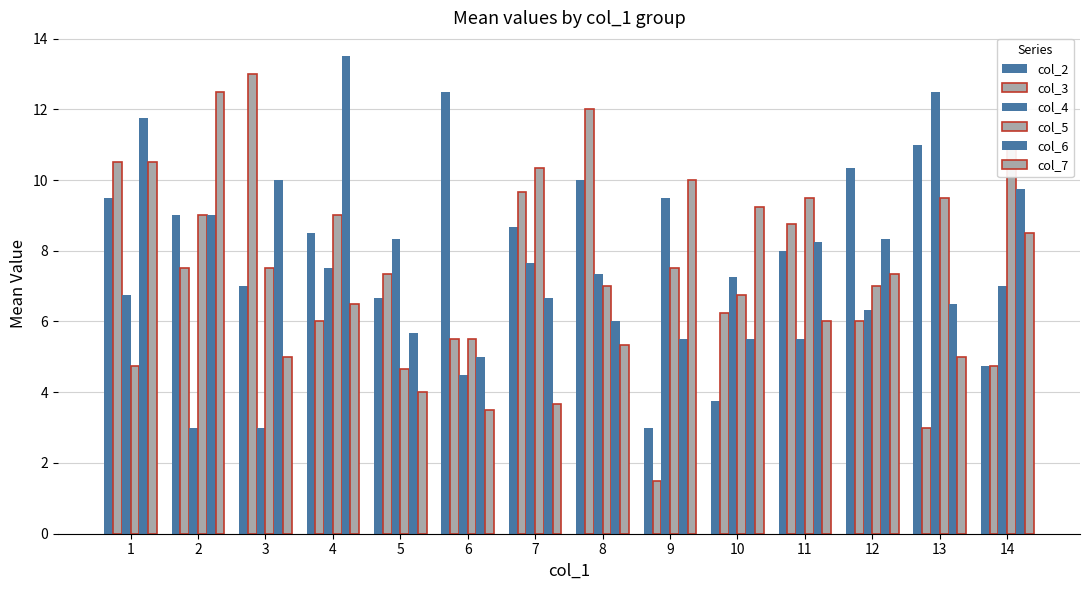

Which series changed the most between 5 and 6?

col_2